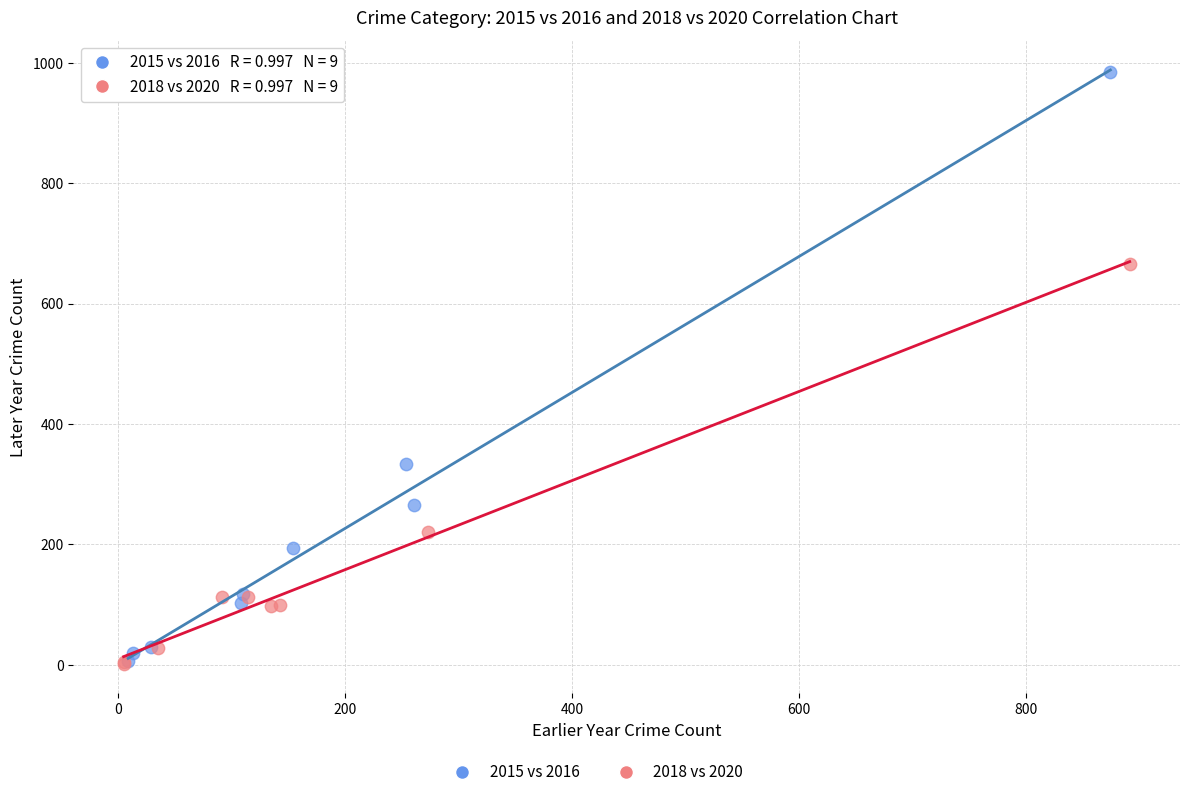

Which series reaches the maximum Y coordinate?

2015 vs 2016